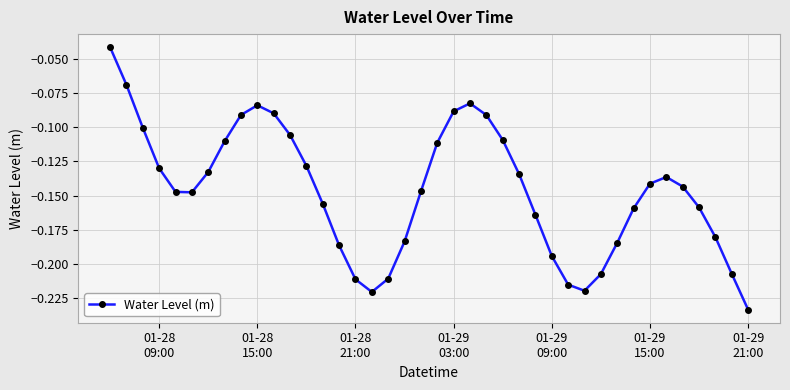

How many interior local valleys (lower than both neighbors) does the data have?

3